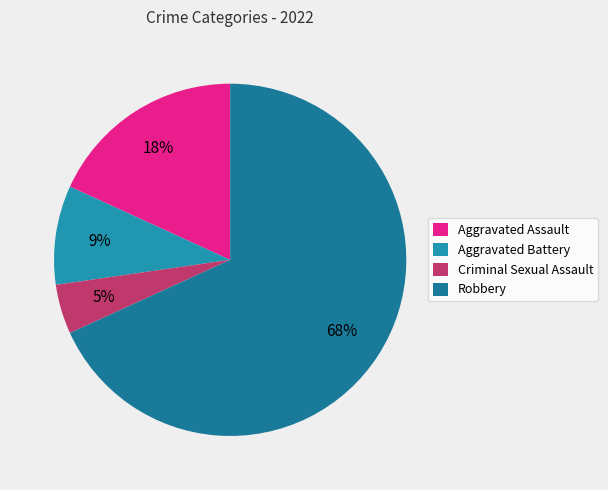

To the nearest percent, what is the difference between the largest and smallest slice percentages?

64%